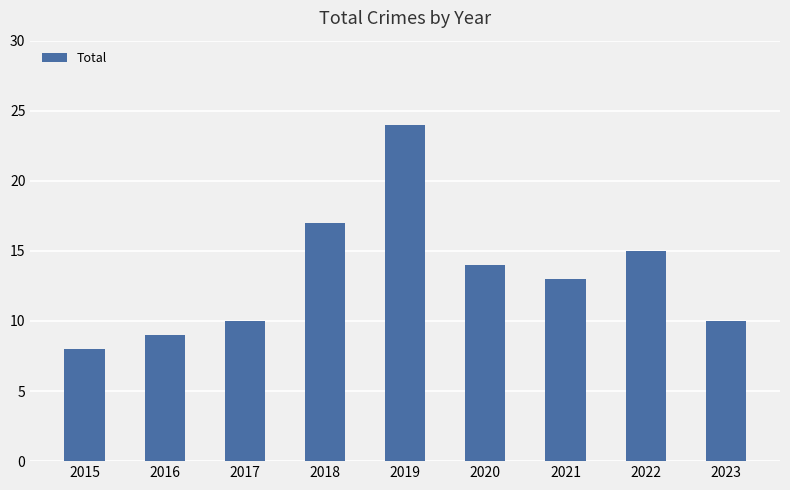

What is the minimum value shown in the chart?

8